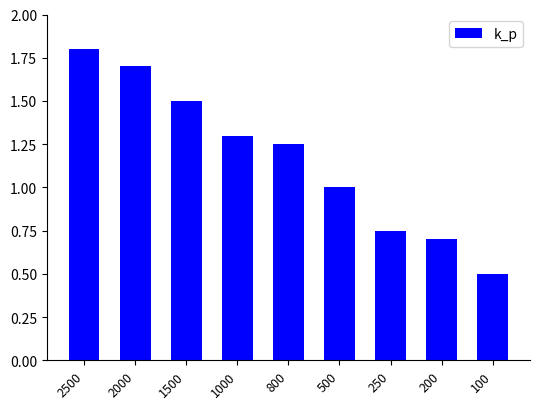

Rank the categories by value from highest to lowest.

2500, 2000, 1500, 1000, 800, 500, 250, 200, 100